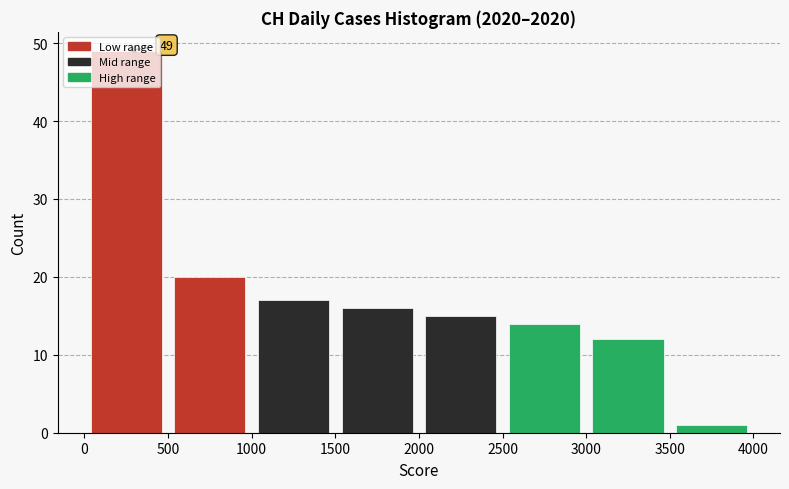

Which range on the x-axis has the tallest bar?

0 to 500